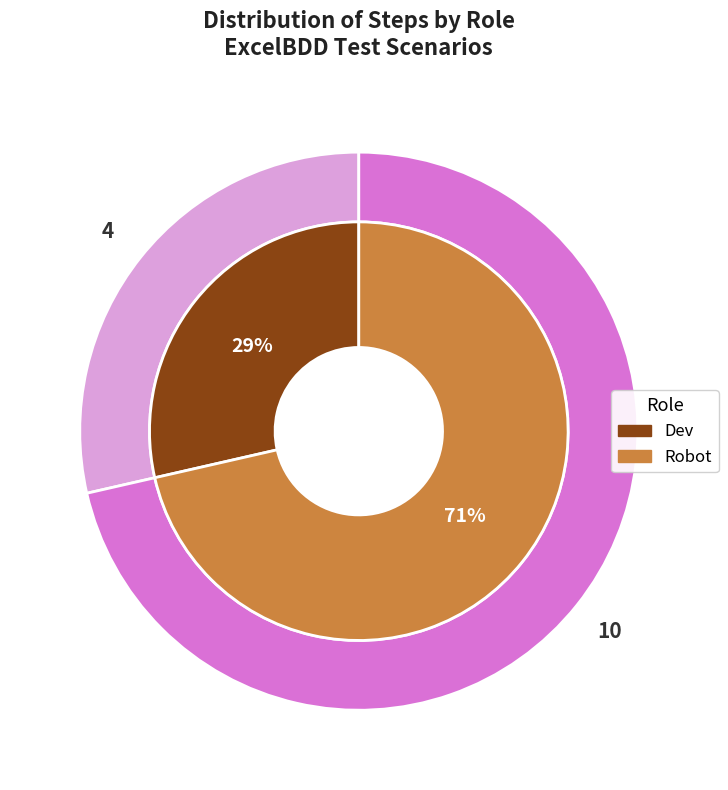

To the nearest percent, what is the difference between the largest and smallest slice percentages?

43%